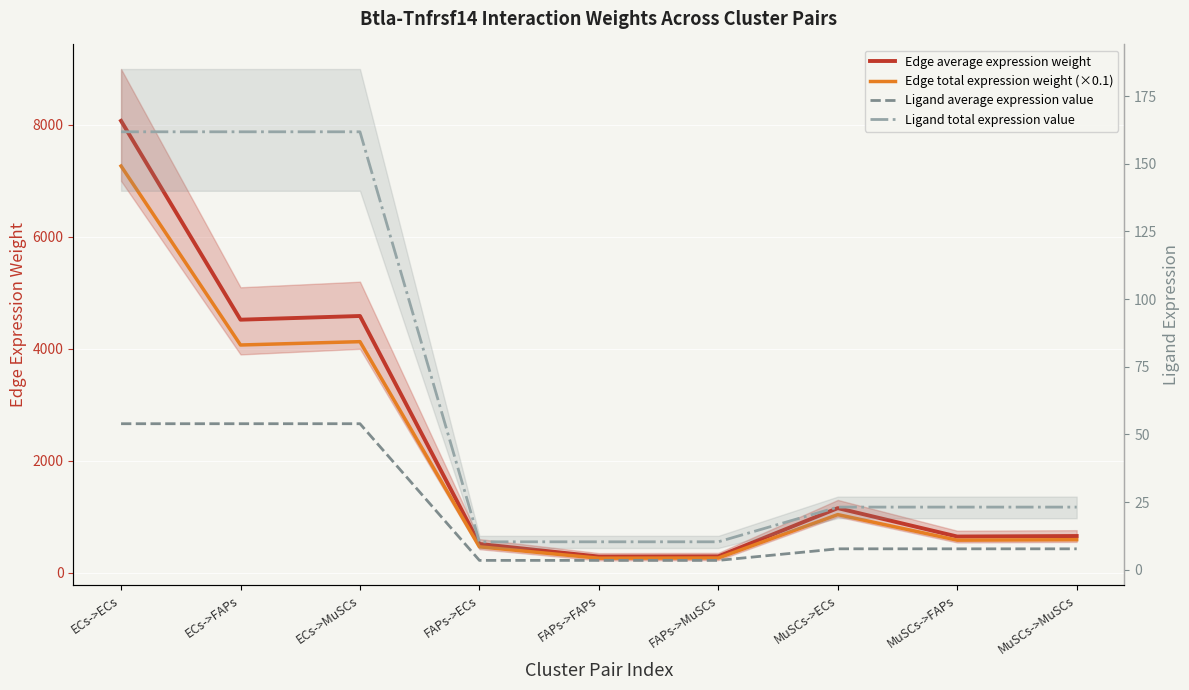

What is the total value across all series at MuSCs->MuSCs?

1276.2